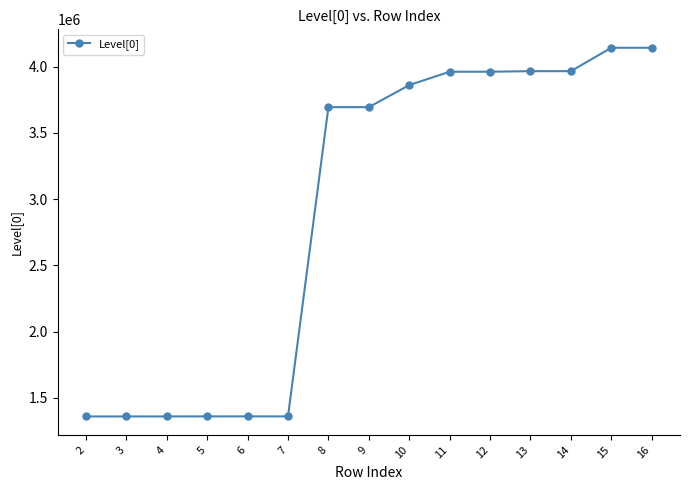

Between 5 and 12, which is larger?

12